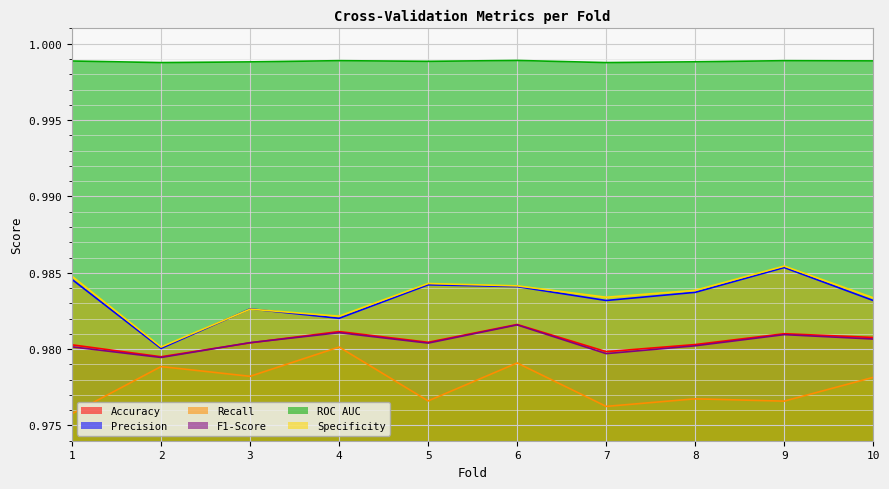

Reading left to right, transcribe all the data shown in this chart.

Accuracy: 1=1.0	2=1.0	3=1.0	4=1.0	5=1.0	6=1.0	7=1.0	8=1.0	9=1.0	10=1.0
Precision: 1=1.0	2=1.0	3=1.0	4=1.0	5=1.0	6=1.0	7=1.0	8=1.0	9=1.0	10=1.0
Recall: 1=1.0	2=1.0	3=1.0	4=1.0	5=1.0	6=1.0	7=1.0	8=1.0	9=1.0	10=1.0
F1-Score: 1=1.0	2=1.0	3=1.0	4=1.0	5=1.0	6=1.0	7=1.0	8=1.0	9=1.0	10=1.0
ROC AUC: 1=1.0	2=1.0	3=1.0	4=1.0	5=1.0	6=1.0	7=1.0	8=1.0	9=1.0	10=1.0
Specificity: 1=1.0	2=1.0	3=1.0	4=1.0	5=1.0	6=1.0	7=1.0	8=1.0	9=1.0	10=1.0